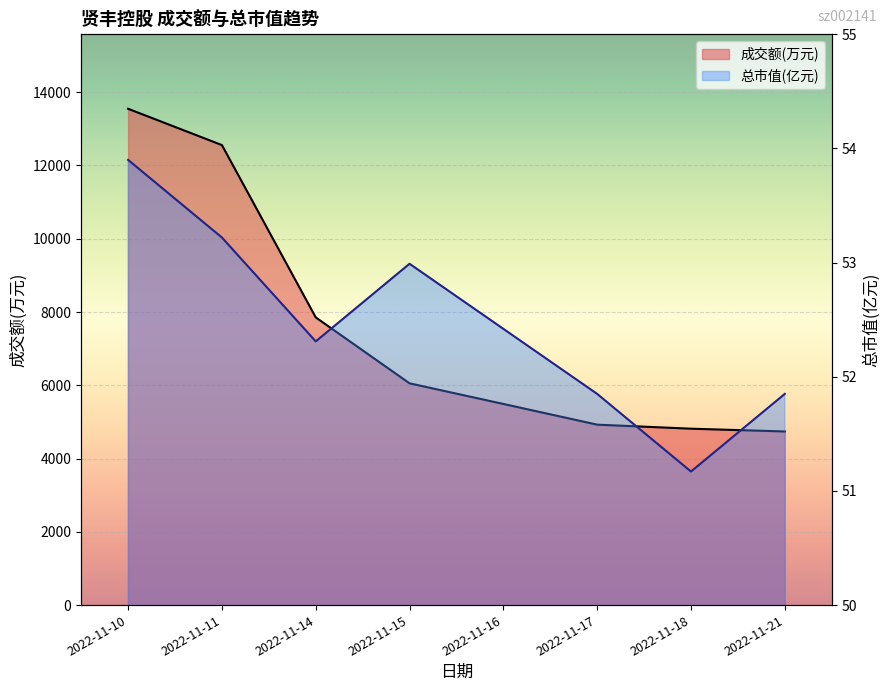

At which category does 总市值(亿元) reach its first local valley?

2022-11-14